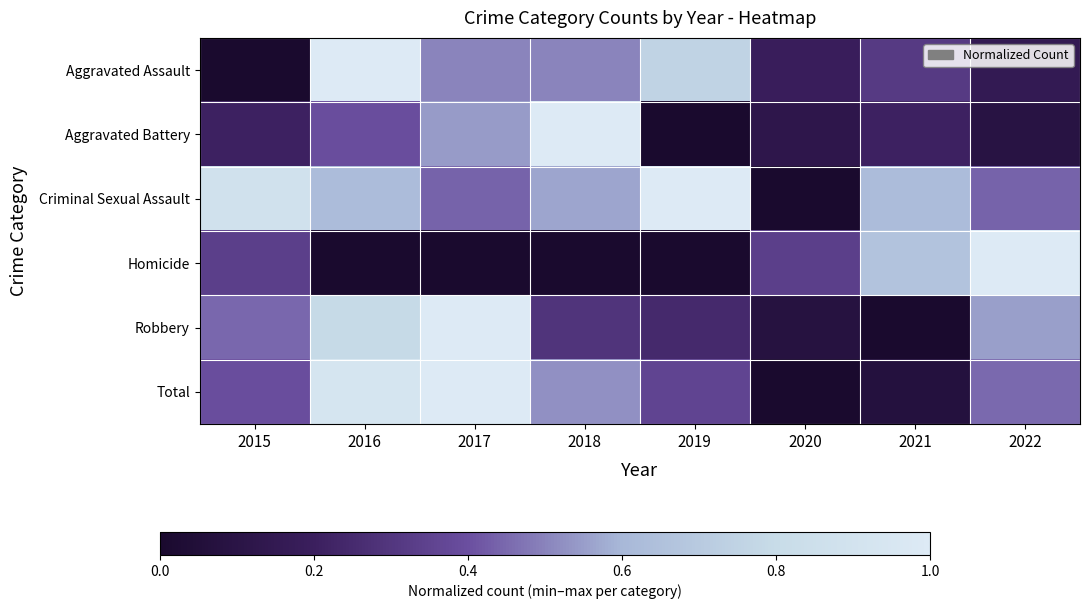

The Criminal Sexual Assault series shows 0.4 at 2017. True or false?

True